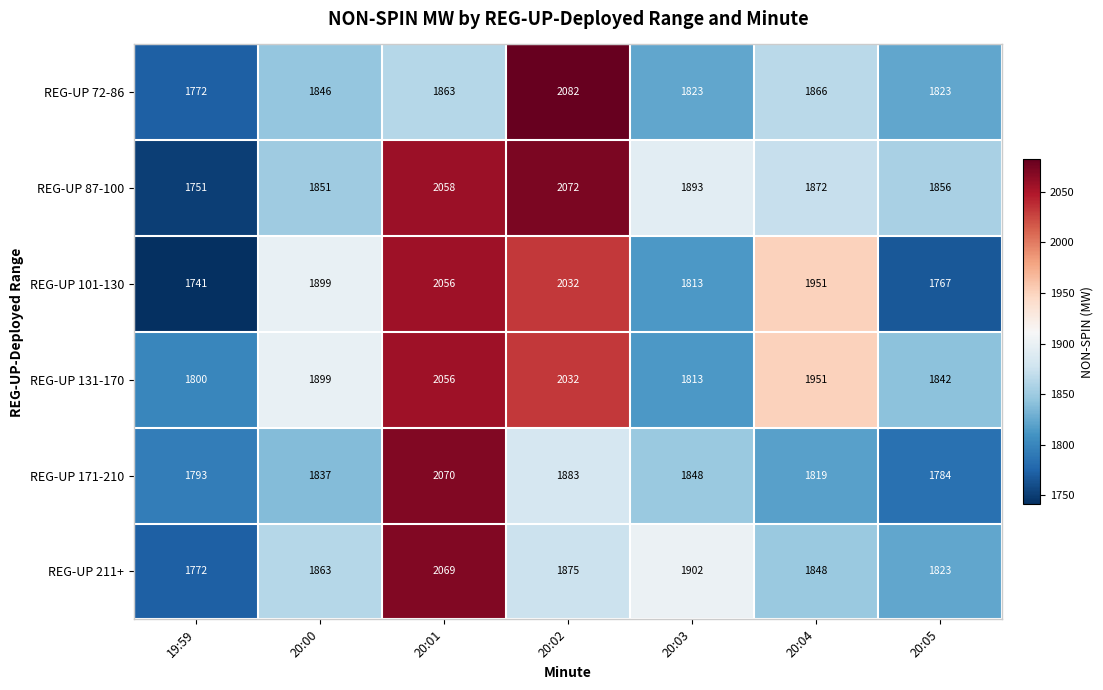

List the labels in order of REG-UP 171-210 value, largest first.

20:01, 20:02, 20:03, 20:00, 20:04, 19:59, 20:05